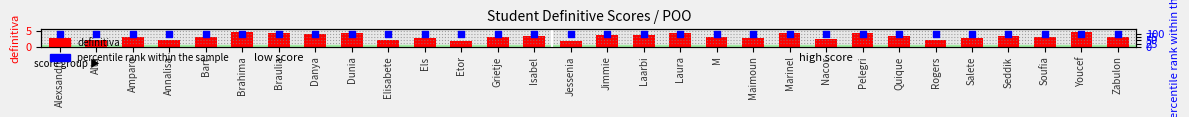

Which series has the widest spread of Y values?

definitiva